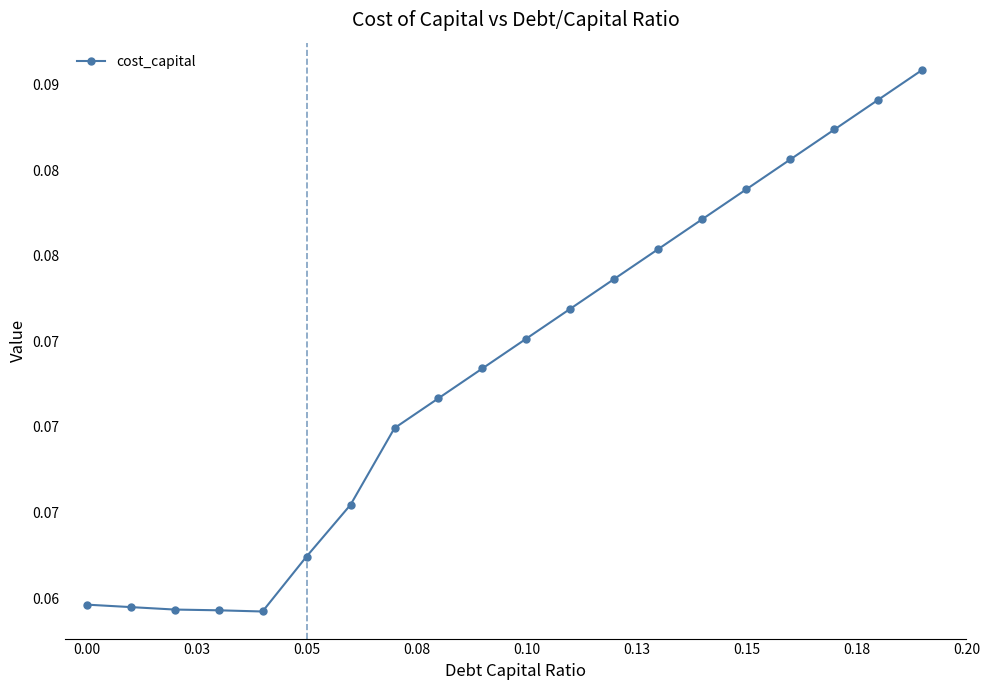

What is the minimum value shown in the chart?

0.1